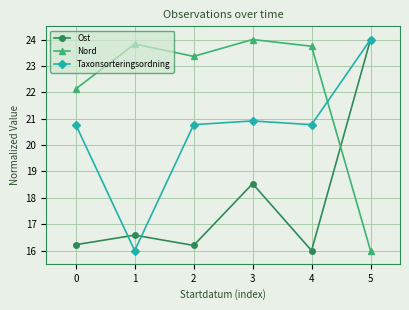

Reading left to right, transcribe all the data shown in this chart.

Ost: 0=16.2	1=16.6	2=16.2	3=18.5	4=16.0	5=24.0
Nord: 0=22.1	1=23.8	2=23.4	3=24.0	4=23.7	5=16.0
Taxonsorteringsordning: 0=20.8	1=16.0	2=20.8	3=20.9	4=20.8	5=24.0